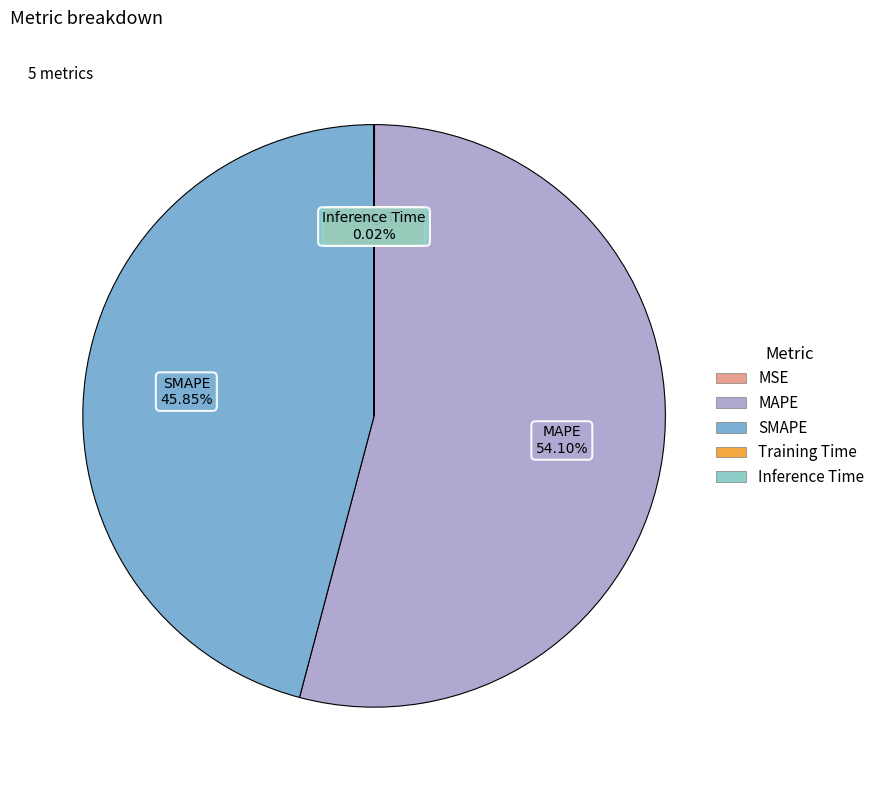

To the nearest percent, what is the difference between the largest and smallest slice percentages?

54%